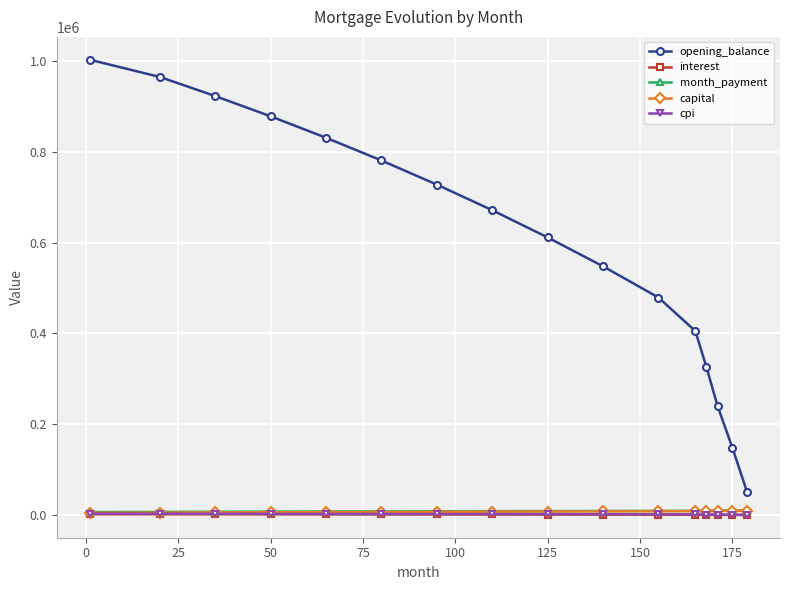

What is the greatest value displayed?

1002916.7